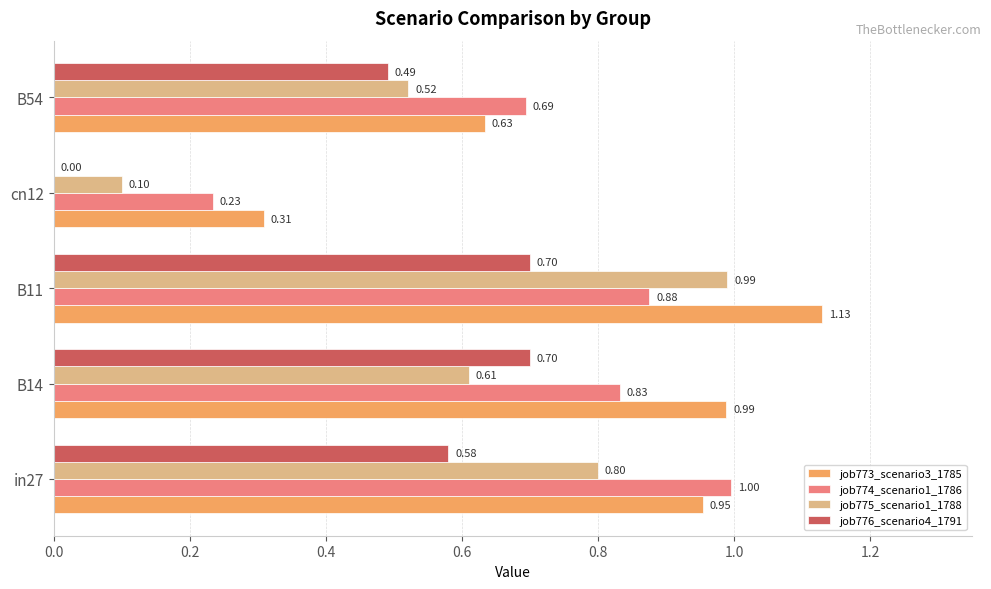

What is the sum of all job773_scenario3_1785 values?

4.0